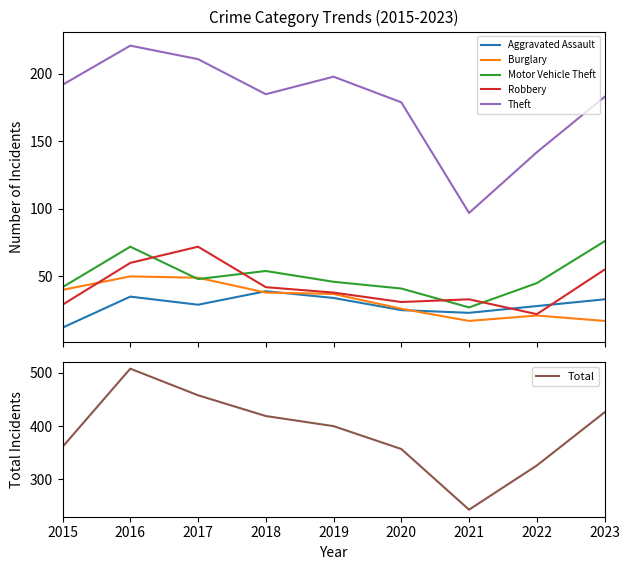

True or false: Aggravated Assault has a value of 22 at 2016.

False